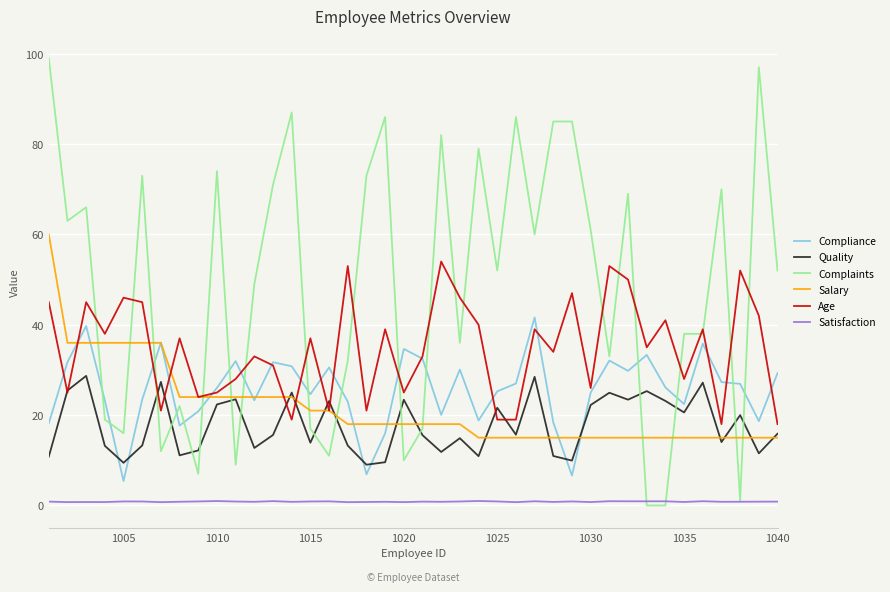

What is the average value of the Age series?

34.8